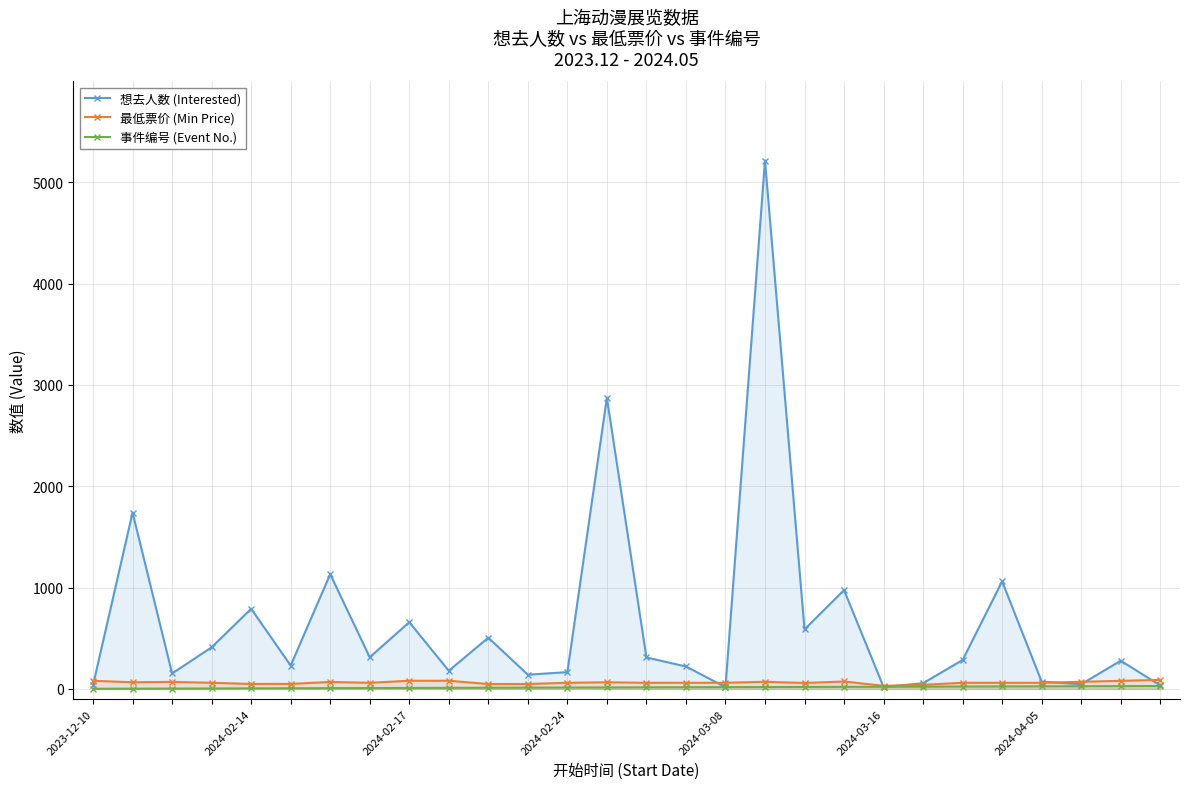

True or false: 最低票价 (Min Price) and 事件编号 (Event No.) cross at least once.

False